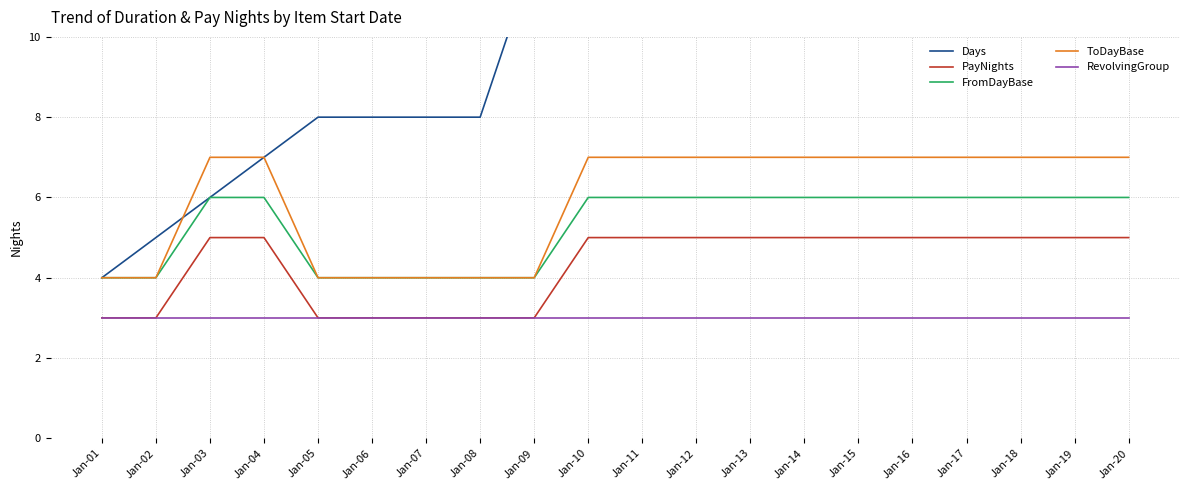

Which series has the widest spread of values?

Days